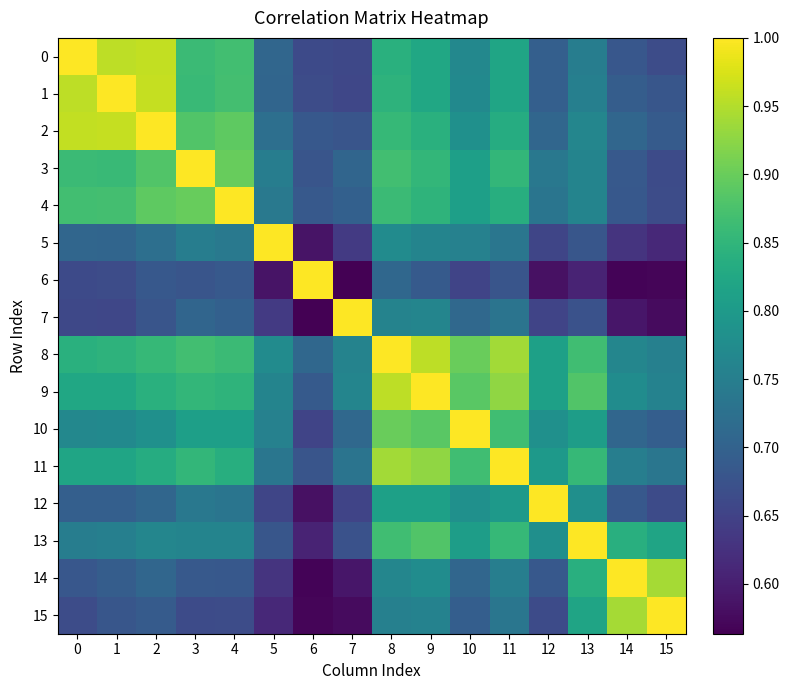

Reading left to right, transcribe all the data shown in this chart.

0: 0=1.0	1=1.0	2=1.0	3=0.9	4=0.9	5=0.7	6=0.7	7=0.7	8=0.8	9=0.8	10=0.8	11=0.8	12=0.7	13=0.7	14=0.7	15=0.7
1: 0=1.0	1=1.0	2=1.0	3=0.9	4=0.9	5=0.7	6=0.7	7=0.7	8=0.8	9=0.8	10=0.8	11=0.8	12=0.7	13=0.8	14=0.7	15=0.7
2: 0=1.0	1=1.0	2=1.0	3=0.9	4=0.9	5=0.7	6=0.7	7=0.7	8=0.9	9=0.8	10=0.8	11=0.8	12=0.7	13=0.8	14=0.7	15=0.7
3: 0=0.9	1=0.9	2=0.9	3=1.0	4=0.9	5=0.7	6=0.7	7=0.7	8=0.9	9=0.9	10=0.8	11=0.9	12=0.7	13=0.8	14=0.7	15=0.7
4: 0=0.9	1=0.9	2=0.9	3=0.9	4=1.0	5=0.7	6=0.7	7=0.7	8=0.9	9=0.8	10=0.8	11=0.8	12=0.7	13=0.8	14=0.7	15=0.7
5: 0=0.7	1=0.7	2=0.7	3=0.7	4=0.7	5=1.0	6=0.6	7=0.6	8=0.8	9=0.8	10=0.8	11=0.7	12=0.7	13=0.7	14=0.6	15=0.6
6: 0=0.7	1=0.7	2=0.7	3=0.7	4=0.7	5=0.6	6=1.0	7=0.6	8=0.7	9=0.7	10=0.7	11=0.7	12=0.6	13=0.6	14=0.6	15=0.6
7: 0=0.7	1=0.7	2=0.7	3=0.7	4=0.7	5=0.6	6=0.6	7=1.0	8=0.8	9=0.8	10=0.7	11=0.7	12=0.7	13=0.7	14=0.6	15=0.6
8: 0=0.8	1=0.8	2=0.9	3=0.9	4=0.9	5=0.8	6=0.7	7=0.8	8=1.0	9=1.0	10=0.9	11=0.9	12=0.8	13=0.9	14=0.8	15=0.8
9: 0=0.8	1=0.8	2=0.8	3=0.9	4=0.8	5=0.8	6=0.7	7=0.8	8=1.0	9=1.0	10=0.9	11=0.9	12=0.8	13=0.9	14=0.8	15=0.8
10: 0=0.8	1=0.8	2=0.8	3=0.8	4=0.8	5=0.8	6=0.7	7=0.7	8=0.9	9=0.9	10=1.0	11=0.9	12=0.8	13=0.8	14=0.7	15=0.7
11: 0=0.8	1=0.8	2=0.8	3=0.9	4=0.8	5=0.7	6=0.7	7=0.7	8=0.9	9=0.9	10=0.9	11=1.0	12=0.8	13=0.9	14=0.8	15=0.7
12: 0=0.7	1=0.7	2=0.7	3=0.7	4=0.7	5=0.7	6=0.6	7=0.7	8=0.8	9=0.8	10=0.8	11=0.8	12=1.0	13=0.8	14=0.7	15=0.7
13: 0=0.7	1=0.8	2=0.8	3=0.8	4=0.8	5=0.7	6=0.6	7=0.7	8=0.9	9=0.9	10=0.8	11=0.9	12=0.8	13=1.0	14=0.8	15=0.8
14: 0=0.7	1=0.7	2=0.7	3=0.7	4=0.7	5=0.6	6=0.6	7=0.6	8=0.8	9=0.8	10=0.7	11=0.8	12=0.7	13=0.8	14=1.0	15=0.9
15: 0=0.7	1=0.7	2=0.7	3=0.7	4=0.7	5=0.6	6=0.6	7=0.6	8=0.8	9=0.8	10=0.7	11=0.7	12=0.7	13=0.8	14=0.9	15=1.0